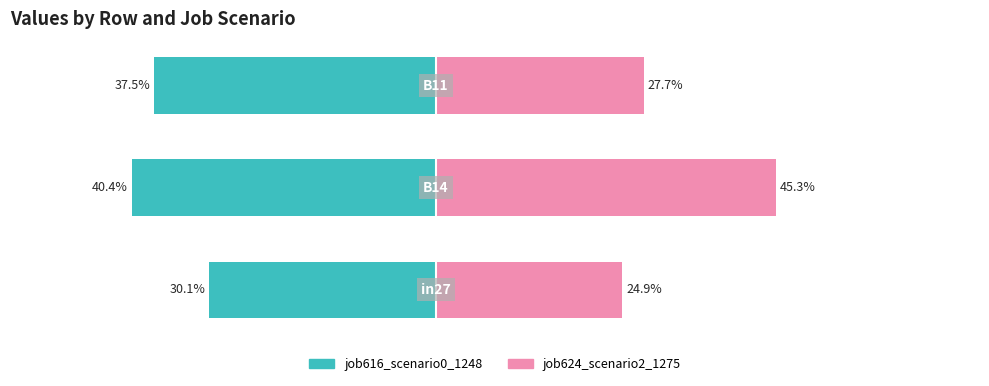

Which series has the widest spread of values?

job624_scenario2_1275